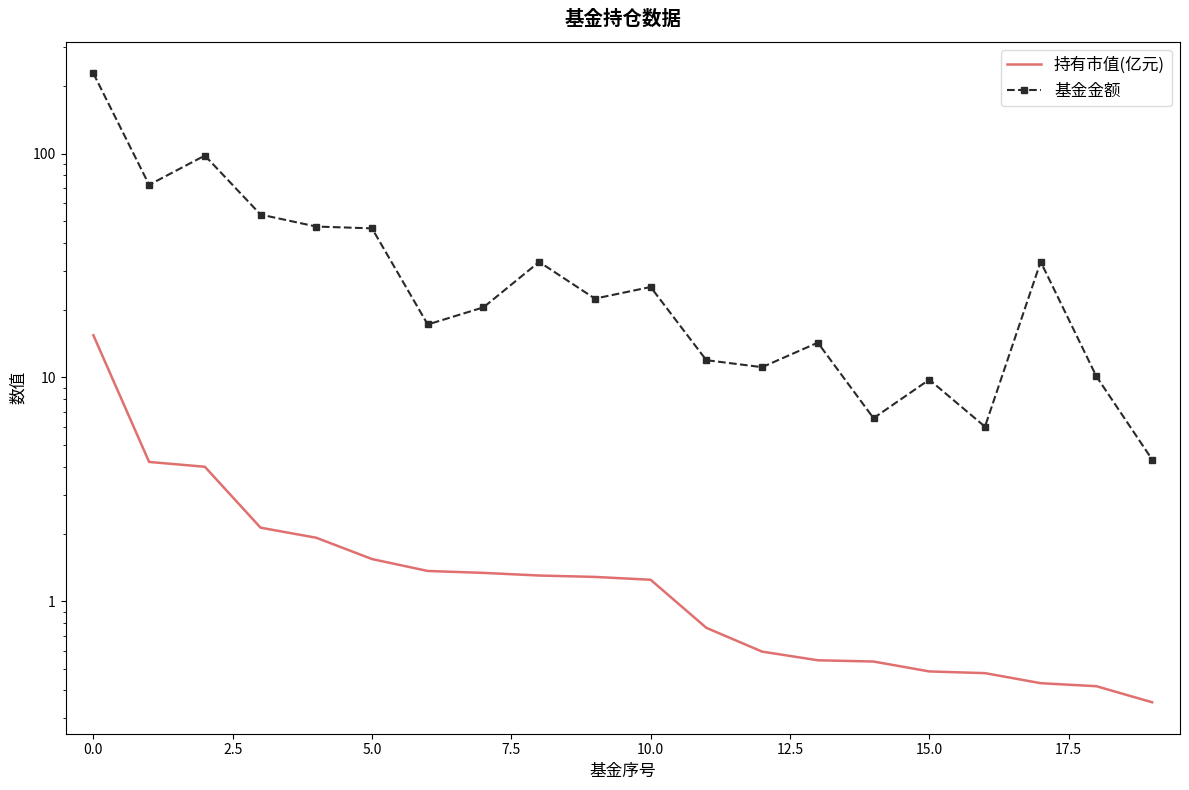

What are all the series names shown in the legend?

持有市值(亿元), 基金金额